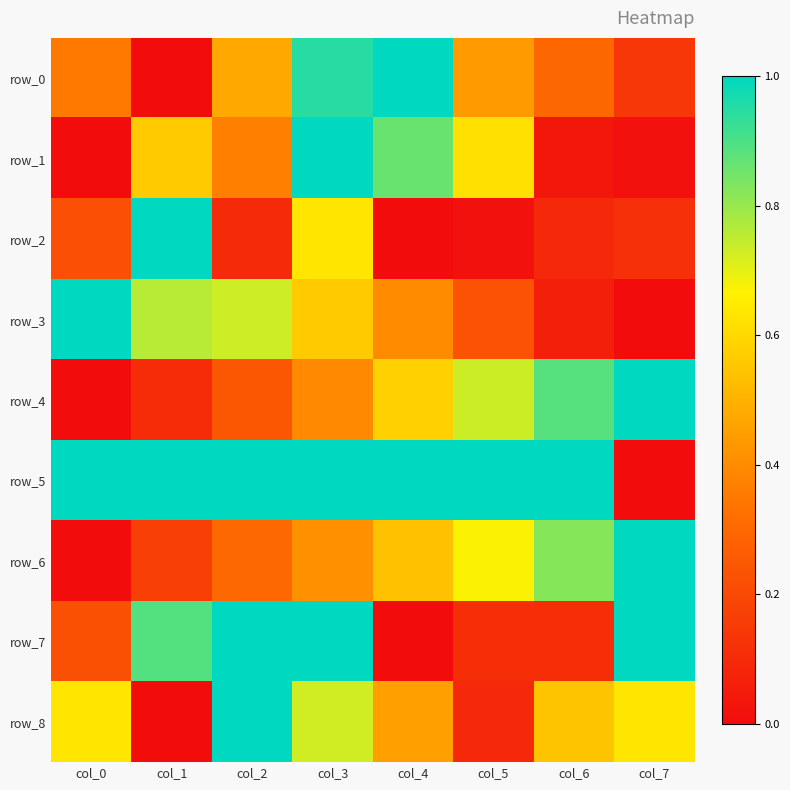

True or false: row_6 has a value of 0.7 at col_3.

False